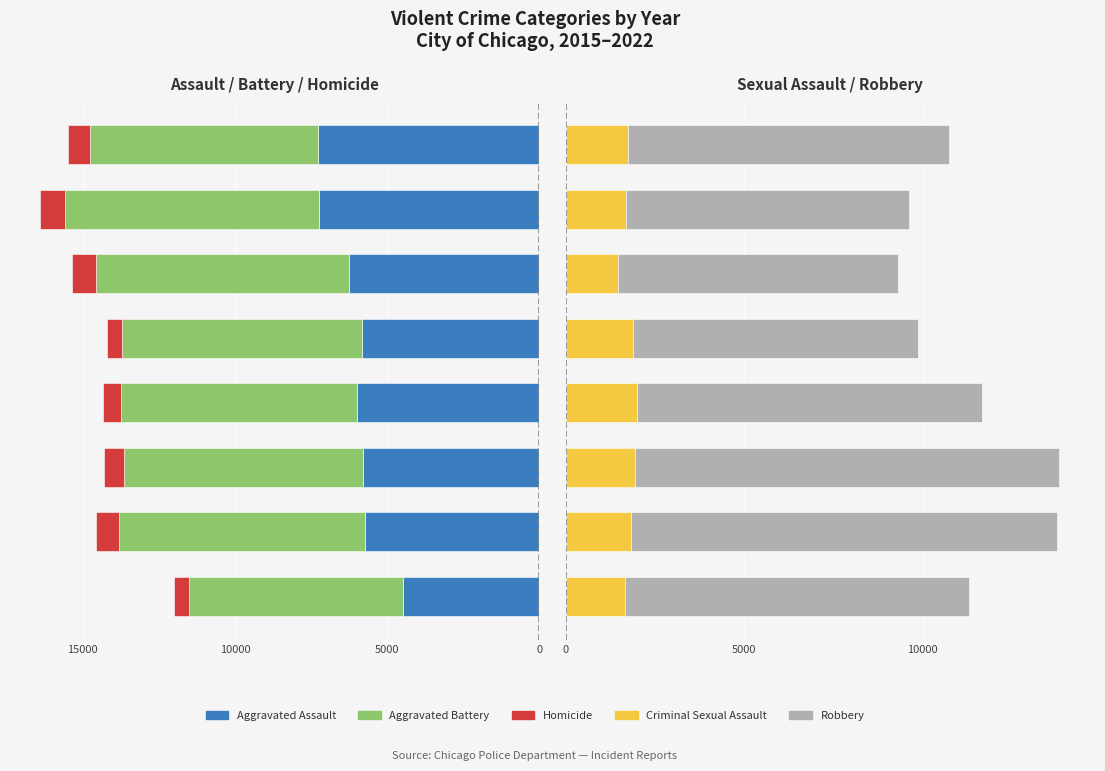

Which series has the largest total across all categories?

Robbery